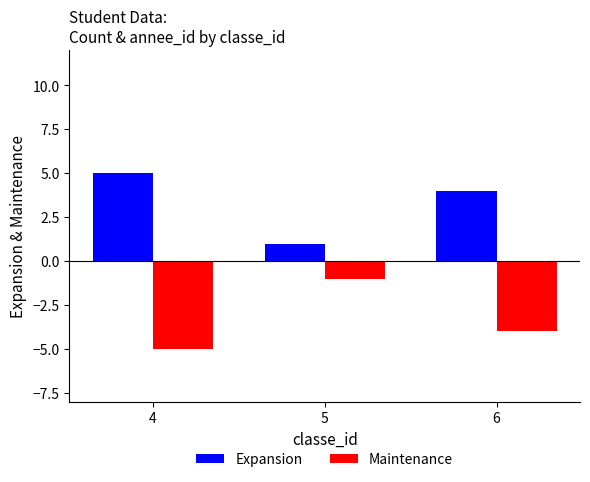

Count the Expansion values in the range 1 to 5.

3